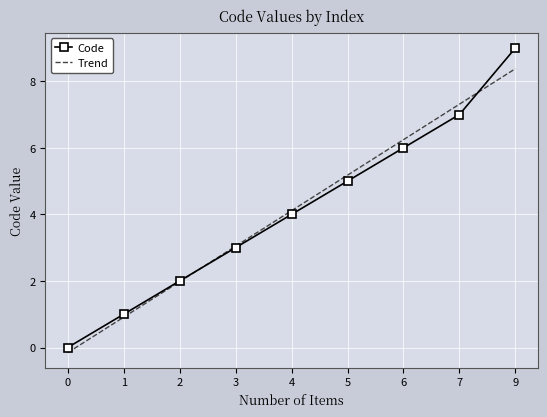

True or false: Code has a value of 9 at 5.

False